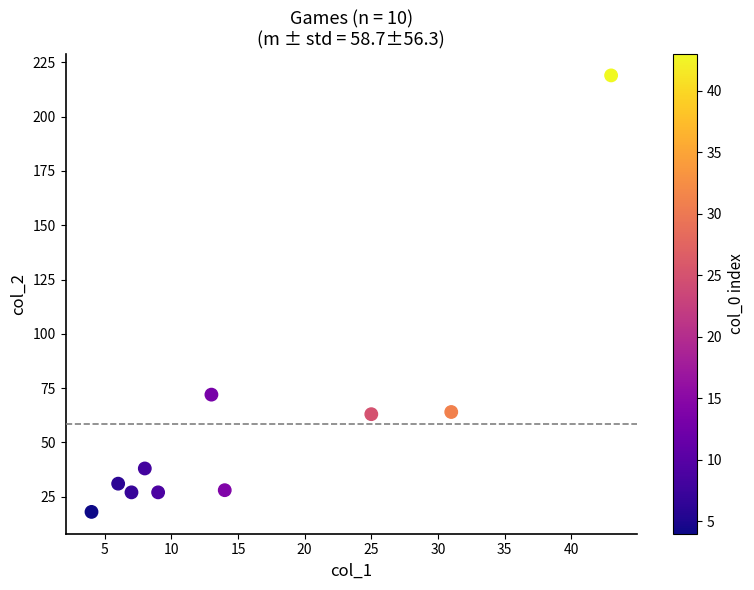

What is the average X value?

16